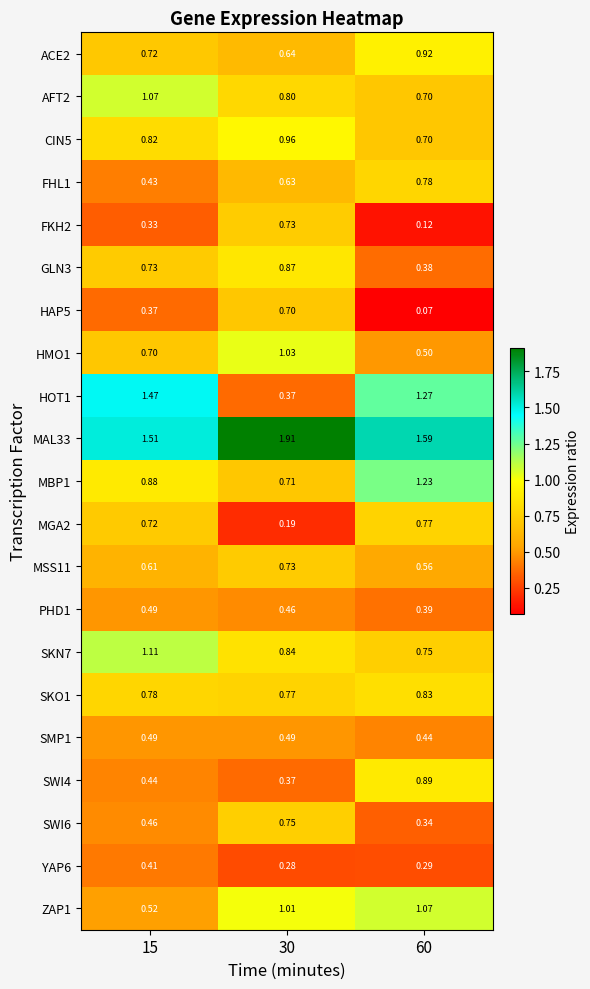

Is the value of MAL33 at 15 greater than the value of MBP1 at 15?

Yes